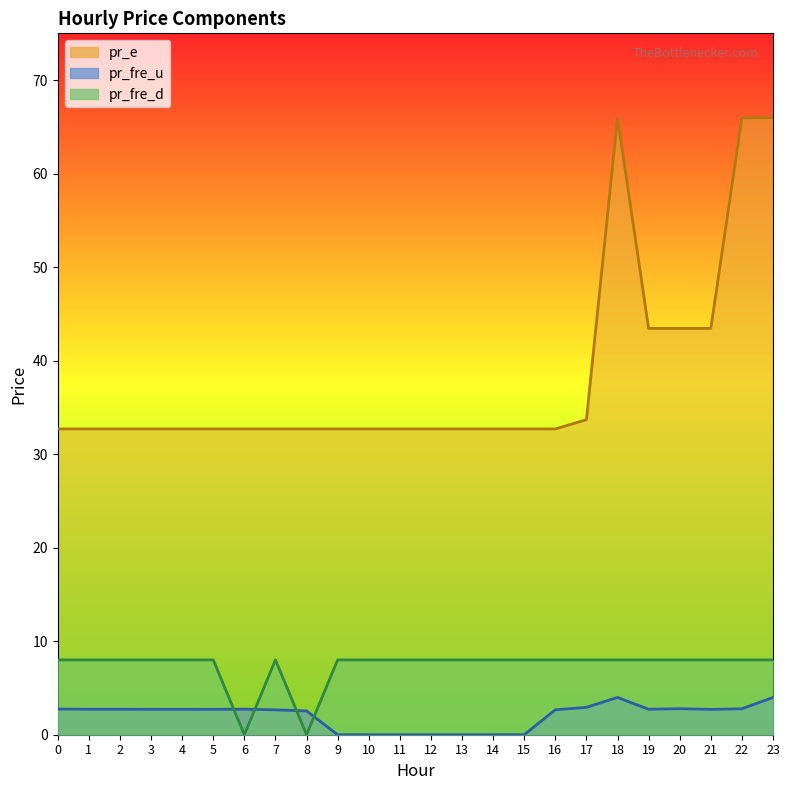

List the series in order of their peak value, highest first.

pr_e, pr_fre_d, pr_fre_u